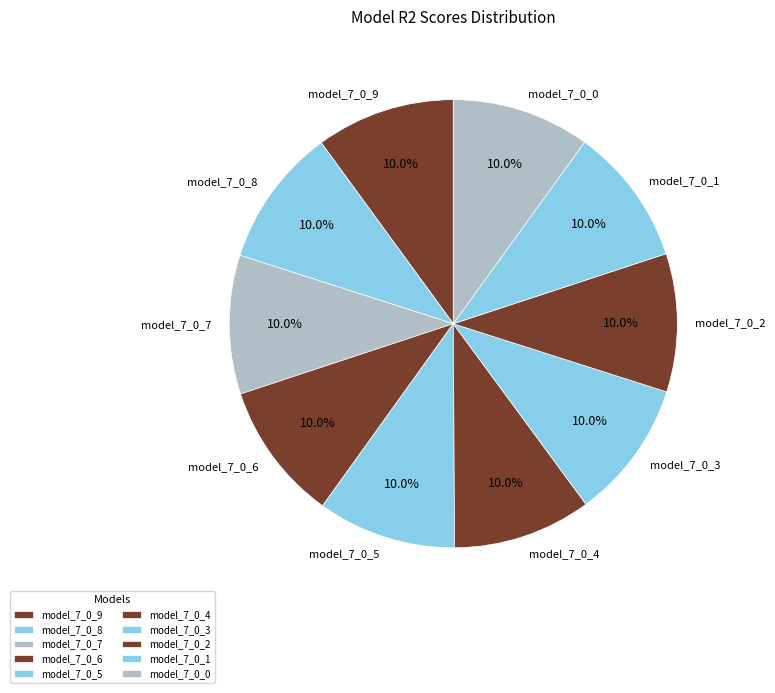

To the nearest percent, what is the average slice percentage?

10%